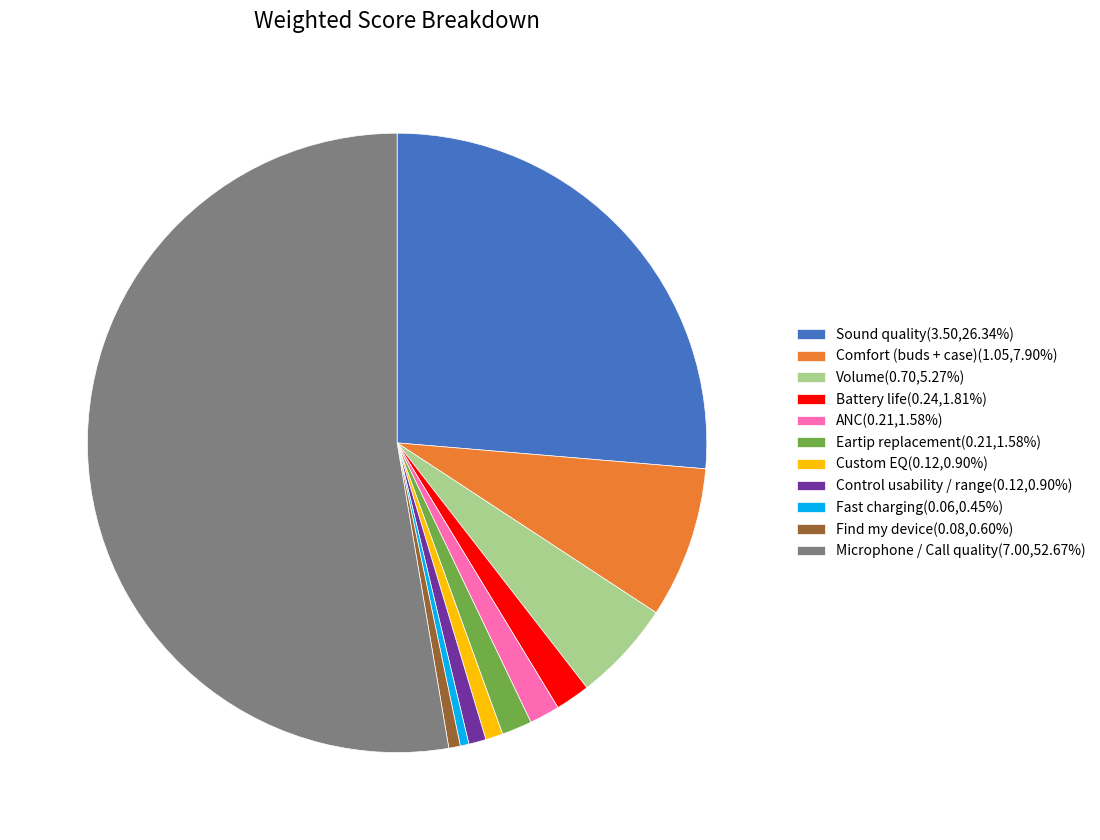

Combined, do Custom EQ(0.12,0.90%) and Control usability / range(0.12,0.90%) account for over 50%?

No